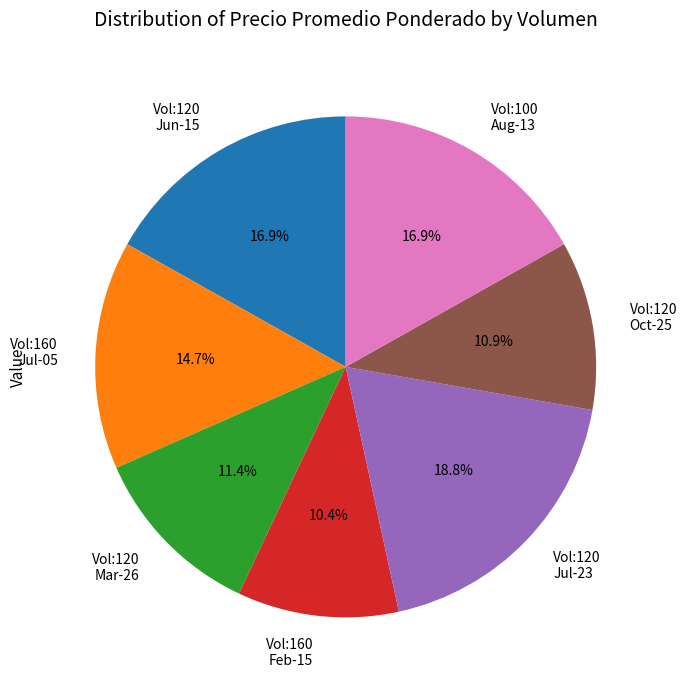

Which slice is the largest?

Vol:120 Jul-23